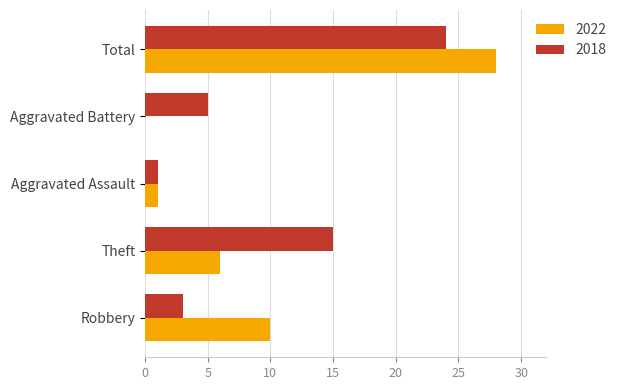

What is the maximum value shown in the chart?

28